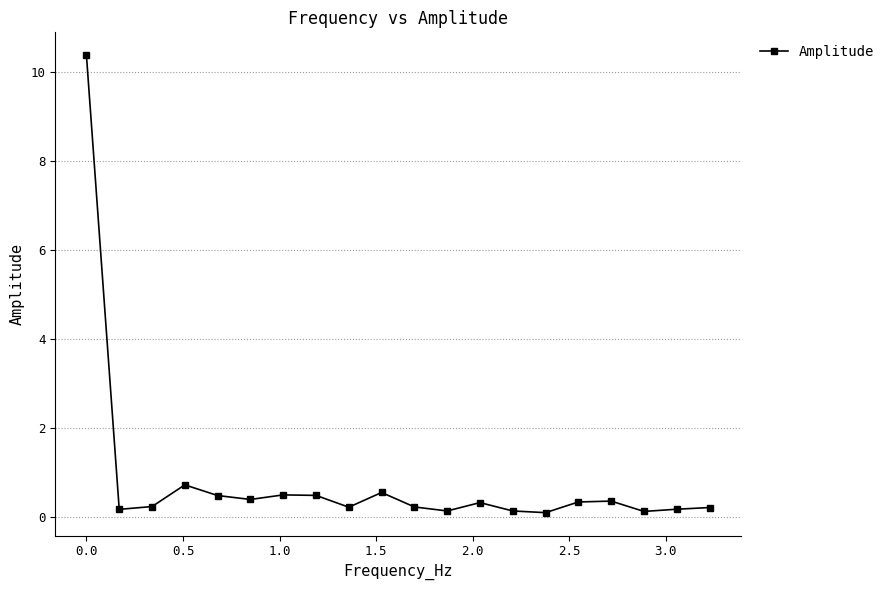

What is the sum of all values?

16.4